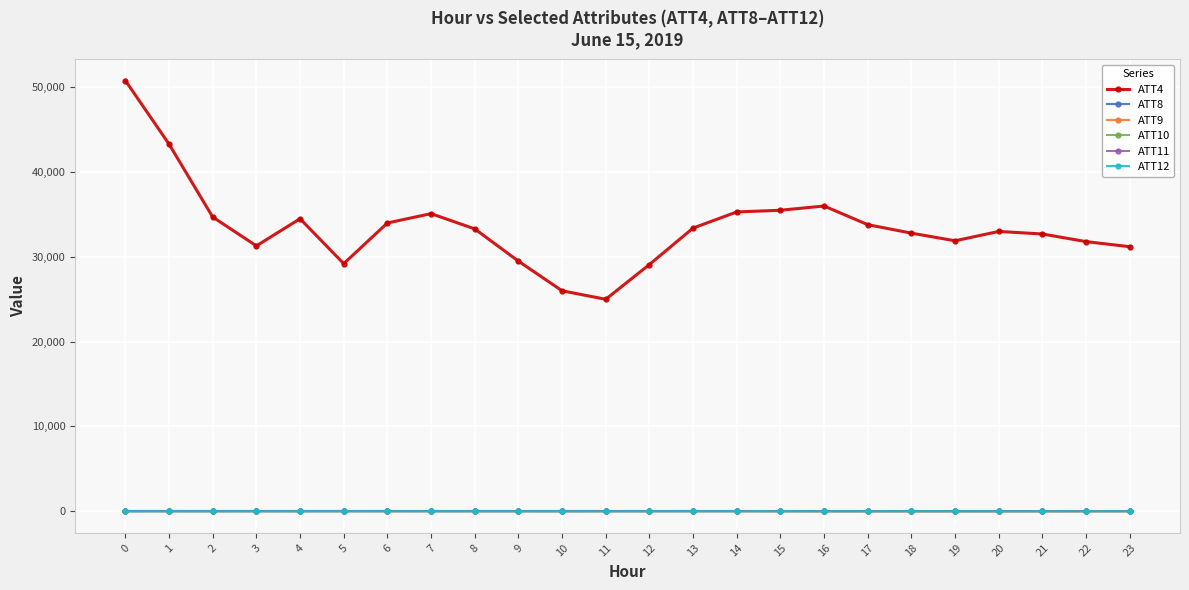

Reading left to right, list all the values displayed in this chart.

ATT4: 0=50800.0	1=43300.0	2=34700.0	3=31300.0	4=34500.0	5=29200.0	6=34000.0	7=35100.0	8=33300.0	9=29500.0	10=26000.0	11=25000.0	12=29100.0	13=33400.0	14=35300.0	15=35500.0	16=36000.0	17=33800.0	18=32800.0	19=31900.0	20=33000.0	21=32700.0	22=31800.0	23=31200.0
ATT8: 0=6.5	1=6.0	2=4.2	3=5.1	4=5.9	5=5.0	6=7.4	7=7.7	8=5.5	9=5.1	10=3.1	11=3.3	12=8.5	13=10.4	14=11.9	15=11.5	16=11.0	17=11.1	18=11.4	19=10.1	20=9.5	21=10.2	22=9.5	23=10.9
ATT9: 0=27.5	1=27.7	2=24.4	3=24.8	4=25.7	5=25.4	6=23.0	7=21.8	8=23.3	9=23.1	10=24.1	11=22.8	12=22.6	13=23.9	14=21.1	15=16.3	16=12.2	17=12.1	18=9.8	19=9.7	20=11.8	21=10.9	22=10.4	23=8.9
ATT10: 0=-5.3	1=0.3	2=-0.2	3=-1.5	4=2.2	5=3.1	6=2.9	7=3.0	8=1.7	9=1.1	10=0.8	11=1.3	12=2.4	13=0.2	14=0.6	15=0.4	16=-3.5	17=-4.9	18=-5.3	19=-3.8	20=-5.2	21=2.1	22=4.7	23=6.4
ATT11: 0=29.0	1=26.6	2=25.6	3=22.9	4=19.7	5=21.4	6=20.4	7=19.7	8=19.5	9=18.9	10=18.7	11=18.2	12=19.1	13=20.0	14=20.0	15=17.0	16=14.9	17=13.8	18=12.1	19=11.8	20=11.3	21=16.2	22=18.4	23=15.5
ATT12: 0=-2.8	1=-2.0	2=-1.3	3=2.9	4=0.9	5=4.1	6=2.6	7=1.6	8=0.3	9=-0.0	10=-0.4	11=0.3	12=0.6	13=2.6	14=1.6	15=2.3	16=4.2	17=6.0	18=7.4	19=5.9	20=-2.0	21=-0.3	22=2.7	23=2.8